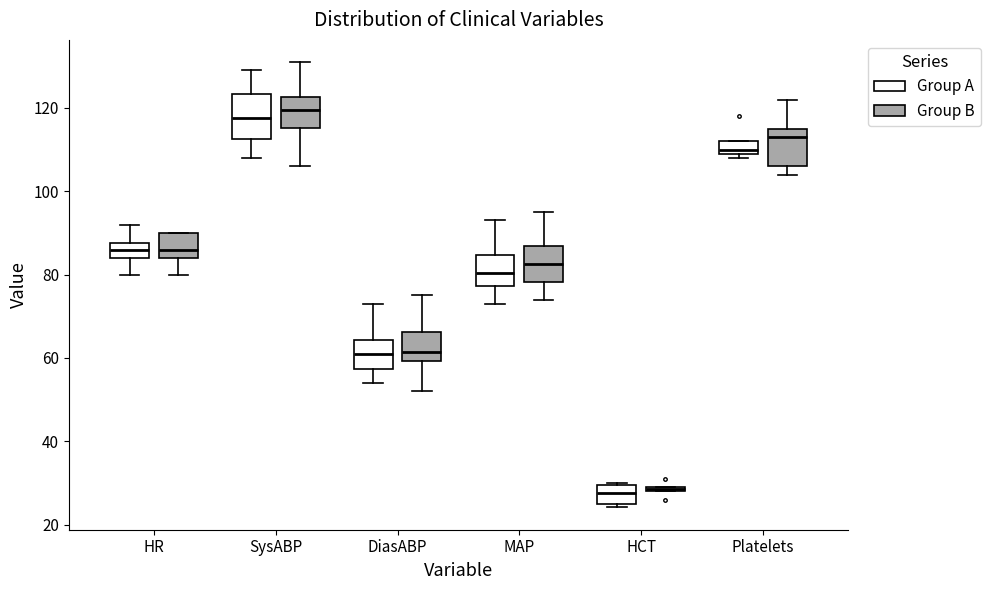

Where is the upper edge of the box for HCT (Group B) on the y-axis? The values are not printed on the chart, so give them approximately, as read against the axis.

30